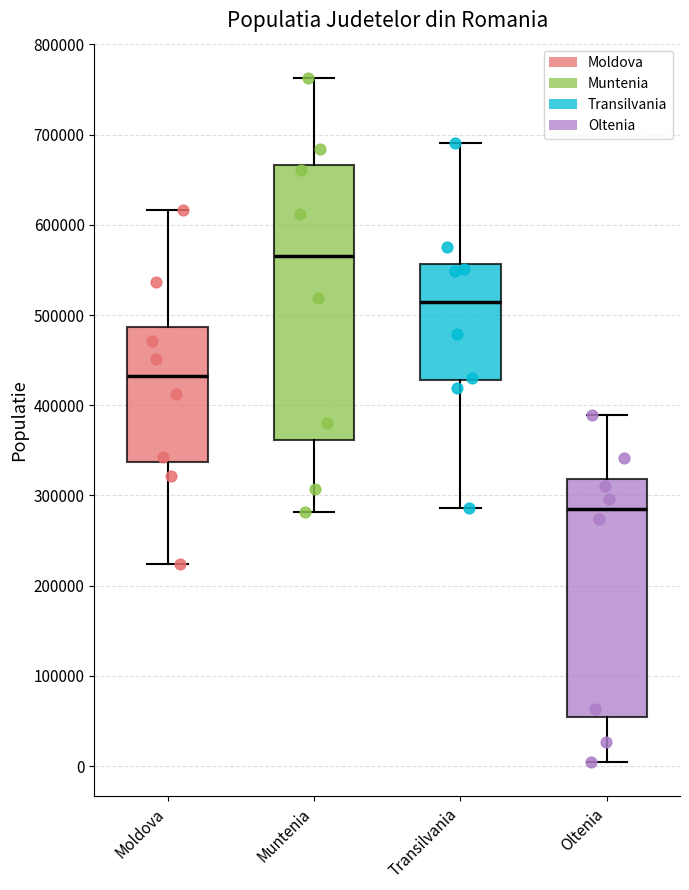

Reading left to right, read every box against the y-axis: the position of its median line, the range the box covers, and the ends of its whiskers. The values are not printed on the chart, so give them approximately, as read against the axis.

Moldova: median 430000, box 340000 to 490000, whiskers 220000 to 620000
Muntenia: median 570000, box 360000 to 670000, whiskers 280000 to 760000
Transilvania: median 510000, box 430000 to 560000, whiskers 290000 to 690000
Oltenia: median 280000, box 50000 to 320000, whiskers 0 to 390000